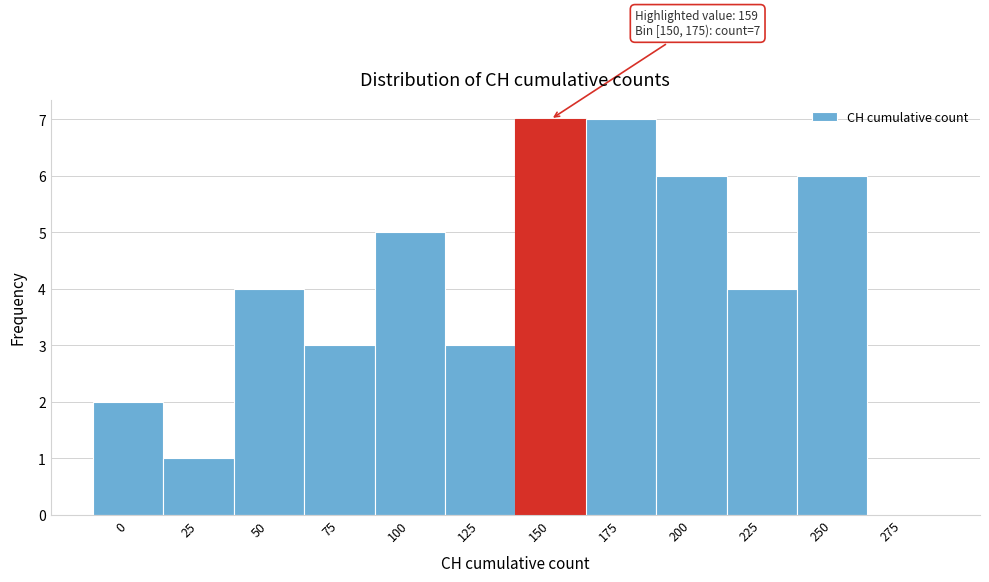

Reading left to right, list all the values displayed in this chart.

0=2	25=1	50=4	75=3	100=5	125=3	150=7	175=7	200=6	225=4	250=6	275=0